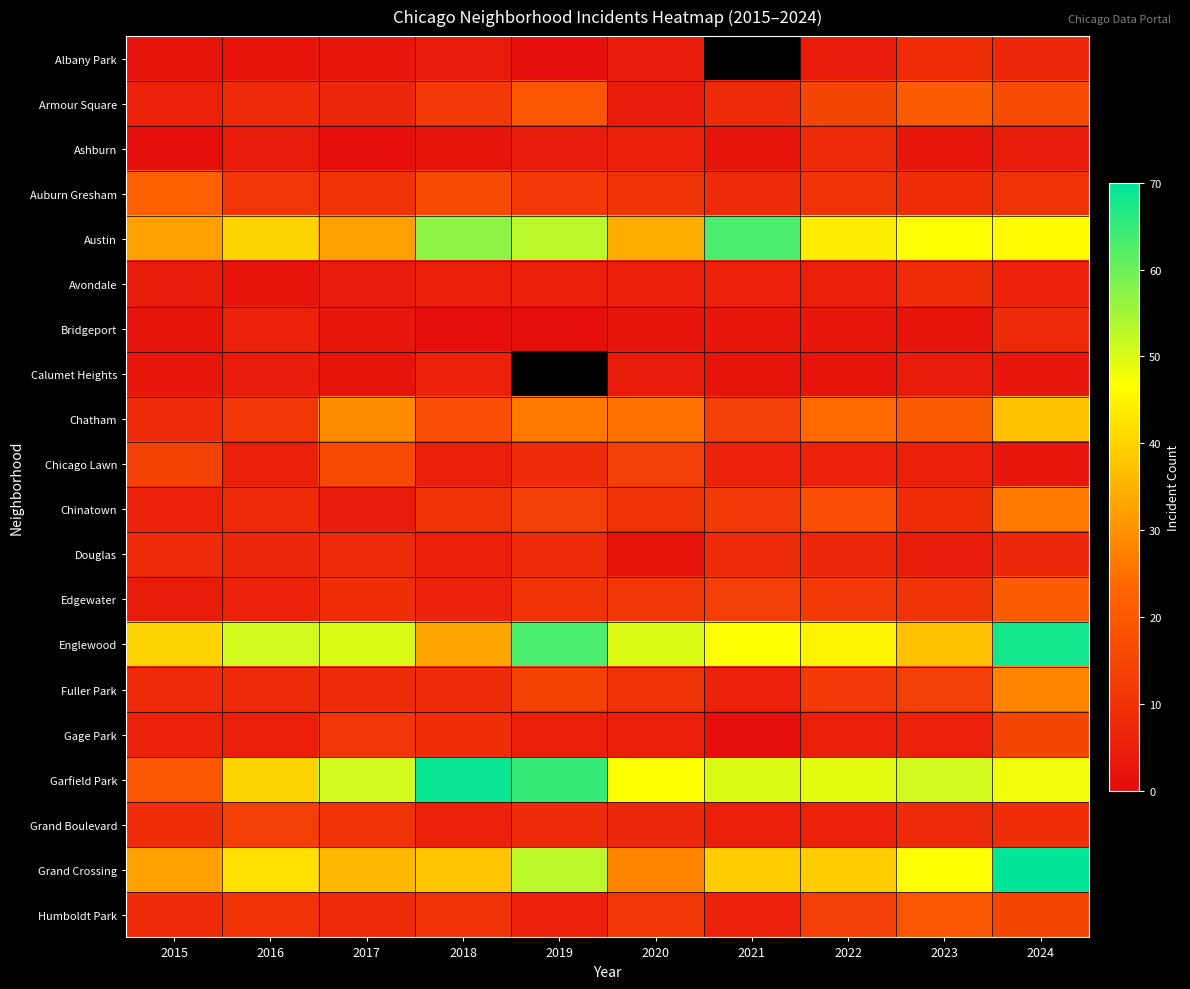

Rank the series by their maximum value, from lowest to highest.

Calumet Heights, Ashburn, Bridgeport, Douglas, Albany Park, Avondale, Grand Boulevard, Gage Park, Chicago Lawn, Humboldt Park, Armour Square, Edgewater, Auburn Gresham, Chinatown, Fuller Park, Chatham, Austin, Englewood, Garfield Park, Grand Crossing